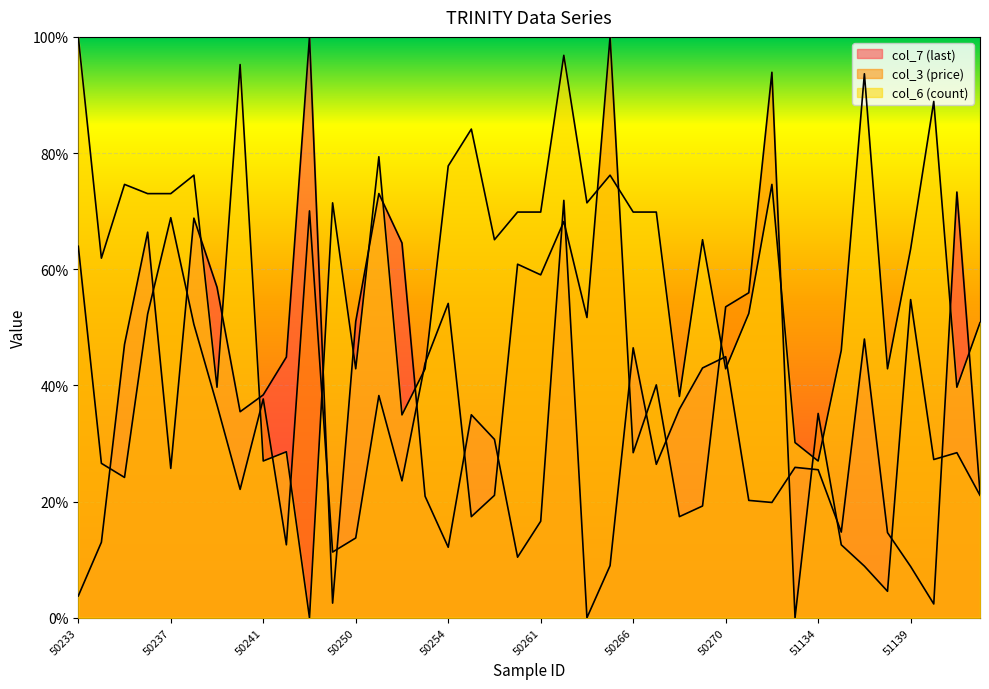

Rank the series at 50239 from highest to lowest value.

col_7 (last), col_6 (count), col_3 (price)